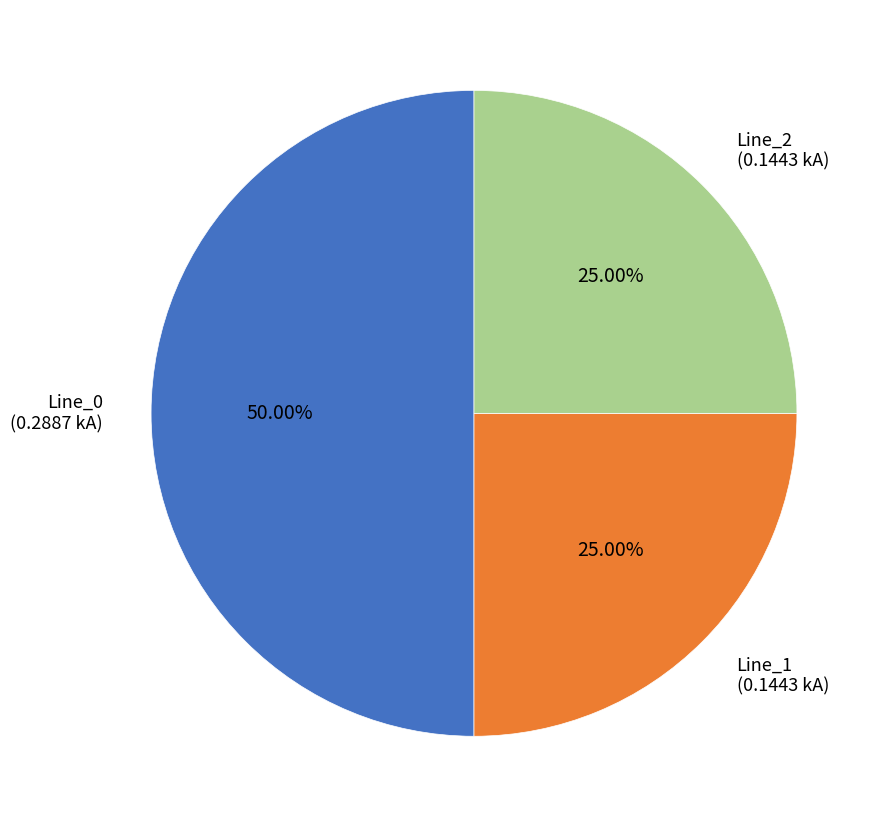

True or false: Line_0 accounts for 50% of the total.

True